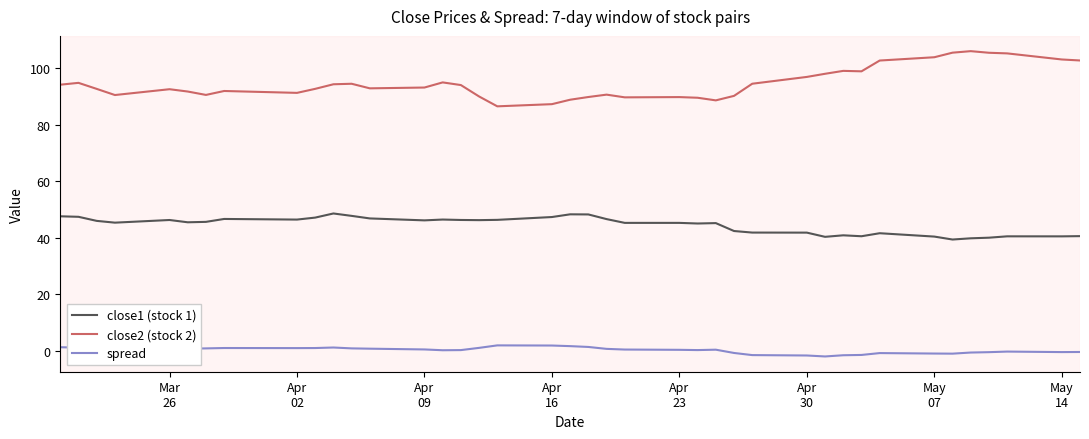

Rank the series by their average value, from highest to lowest.

close2 (stock 2), close1 (stock 1), spread